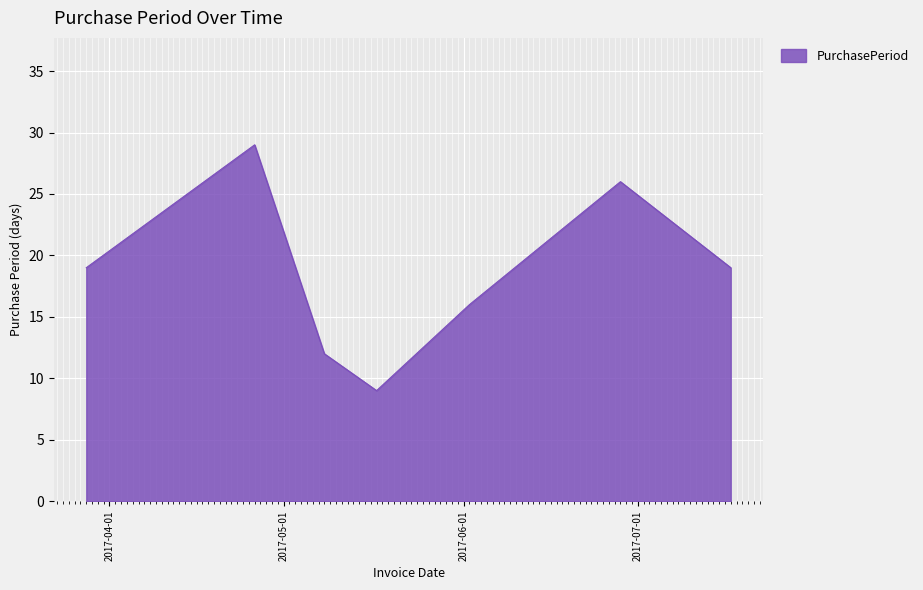

What is the maximum value shown in the chart?

29